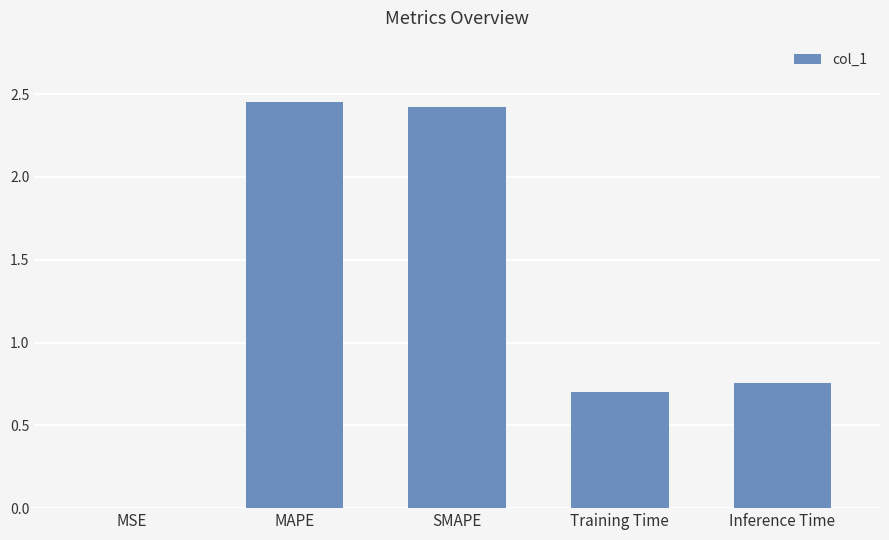

Which has a higher value, MSE or SMAPE?

SMAPE